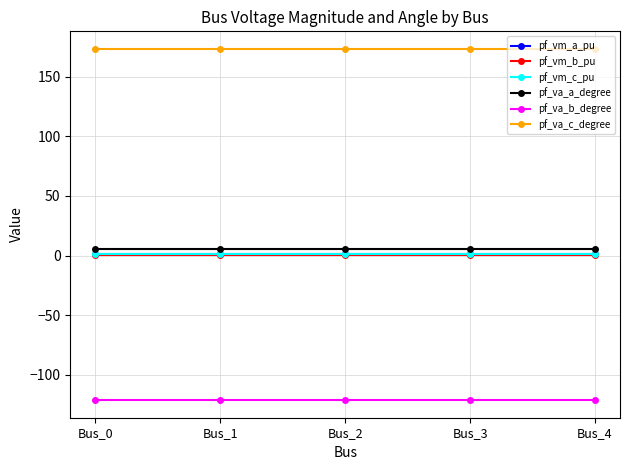

What are all the series names shown in the legend?

pf_vm_a_pu, pf_vm_b_pu, pf_vm_c_pu, pf_va_a_degree, pf_va_b_degree, pf_va_c_degree